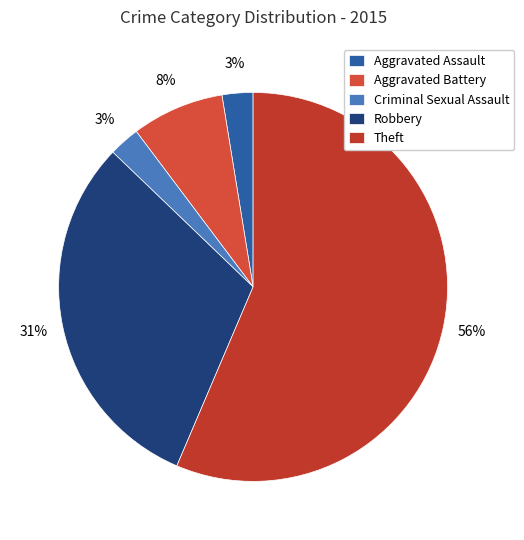

To the nearest percent, what portion does Theft represent?

56%